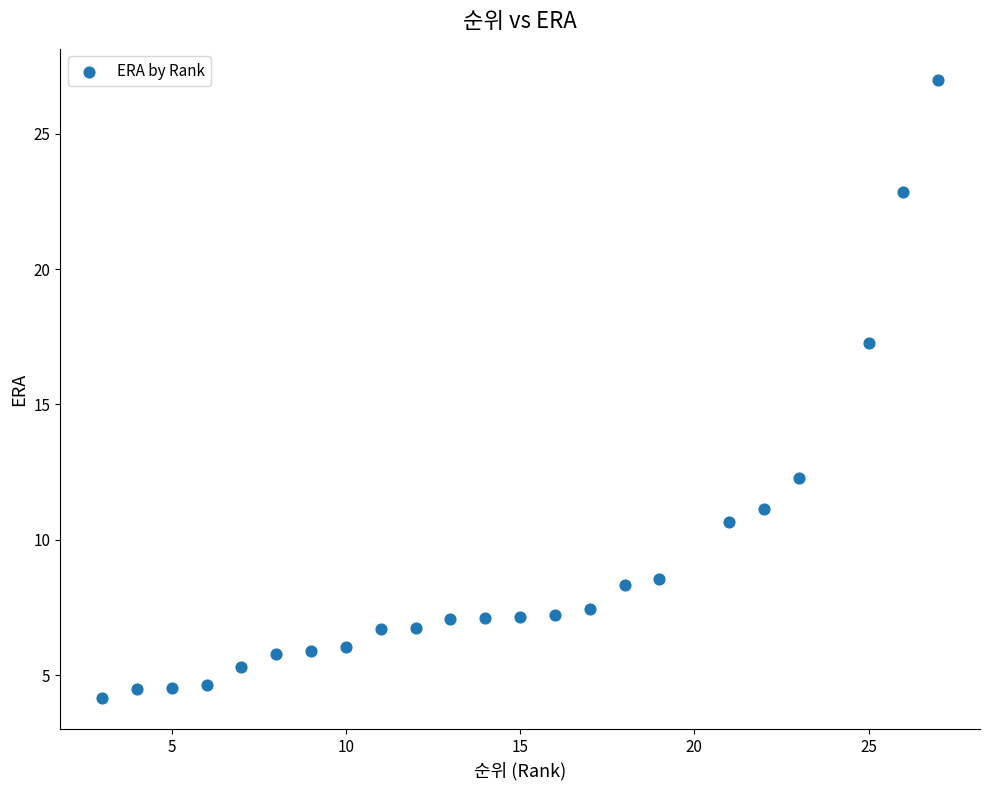

What is the range of X values (max minus min)?

24.0